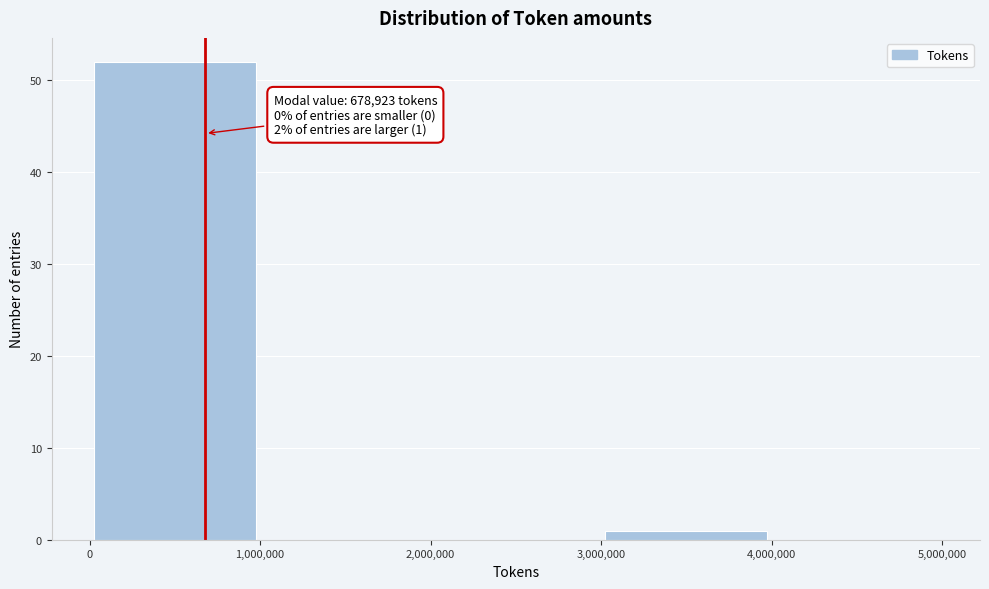

Over which range of the x-axis is the bar tallest?

0 to 1,000,000